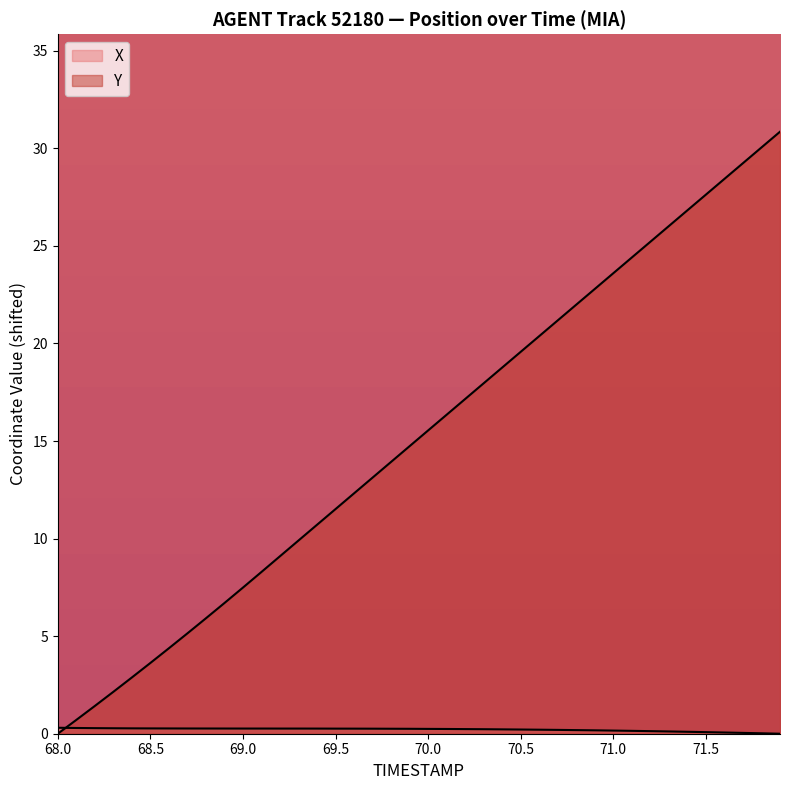

What is the label of the 9th point from the right?

71.1